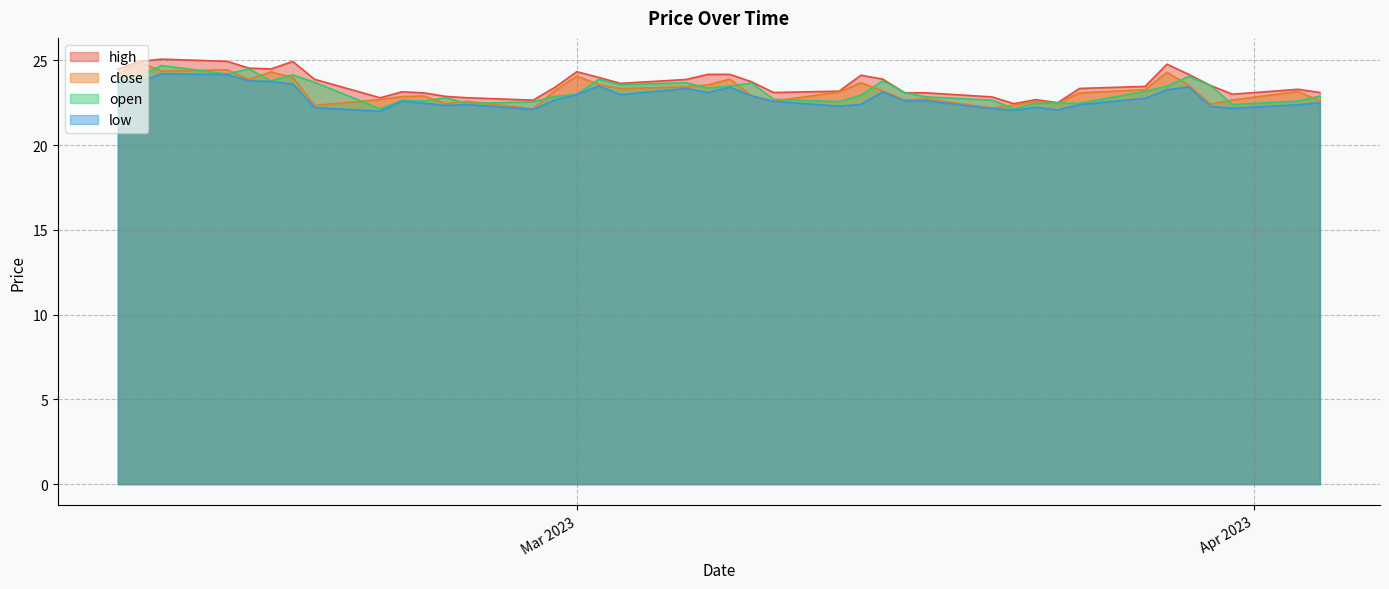

Reading left to right, transcribe all the data shown in this chart.

high: 2023-04-04=23.1	2023-04-03=23.3	2023-03-31=23.0	2023-03-30=23.5	2023-03-29=24.2	2023-03-28=24.8	2023-03-27=23.5	2023-03-24=23.4	2023-03-23=22.5	2023-03-22=22.7	2023-03-21=22.4	2023-03-20=22.9	2023-03-17=23.1	2023-03-16=23.1	2023-03-15=23.9	2023-03-14=24.1	2023-03-13=23.2	2023-03-10=23.1	2023-03-09=23.7	2023-03-08=24.2	2023-03-07=24.2	2023-03-06=23.9	2023-03-03=23.6	2023-03-02=24.0	2023-03-01=24.3	2023-02-28=23.4	2023-02-27=22.7	2023-02-24=22.8	2023-02-23=22.9	2023-02-22=23.1	2023-02-21=23.1	2023-02-20=22.8	2023-02-17=23.9	2023-02-16=24.9	2023-02-15=24.5	2023-02-14=24.6	2023-02-13=24.9	2023-02-10=25.1	2023-02-09=24.9	2023-02-08=24.5
close: 2023-04-04=22.6	2023-04-03=23.2	2023-03-31=22.7	2023-03-30=22.4	2023-03-29=23.5	2023-03-28=24.3	2023-03-27=23.3	2023-03-24=23.1	2023-03-23=22.5	2023-03-22=22.6	2023-03-21=22.4	2023-03-20=22.2	2023-03-17=22.7	2023-03-16=22.7	2023-03-15=23.2	2023-03-14=23.7	2023-03-13=23.1	2023-03-10=22.6	2023-03-09=22.9	2023-03-08=23.9	2023-03-07=23.6	2023-03-06=23.4	2023-03-03=23.3	2023-03-02=23.6	2023-03-01=24.1	2023-02-28=23.2	2023-02-27=22.1	2023-02-24=22.6	2023-02-23=22.5	2023-02-22=22.9	2023-02-21=22.9	2023-02-20=22.7	2023-02-17=22.4	2023-02-16=24.0	2023-02-15=24.3	2023-02-14=23.9	2023-02-13=24.4	2023-02-10=24.4	2023-02-09=24.9	2023-02-08=24.2
open: 2023-04-04=22.9	2023-04-03=22.6	2023-03-31=22.4	2023-03-30=23.5	2023-03-29=24.1	2023-03-28=23.5	2023-03-27=23.2	2023-03-24=22.5	2023-03-23=22.5	2023-03-22=22.5	2023-03-21=22.2	2023-03-20=22.7	2023-03-17=22.9	2023-03-16=23.1	2023-03-15=23.8	2023-03-14=22.9	2023-03-13=22.6	2023-03-10=22.7	2023-03-09=23.7	2023-03-08=23.5	2023-03-07=23.4	2023-03-06=23.7	2023-03-03=23.6	2023-03-02=23.9	2023-03-01=23.0	2023-02-28=22.9	2023-02-27=22.6	2023-02-24=22.5	2023-02-23=22.8	2023-02-22=22.6	2023-02-21=22.6	2023-02-20=22.1	2023-02-17=23.7	2023-02-16=24.1	2023-02-15=23.8	2023-02-14=24.5	2023-02-13=24.2	2023-02-10=24.7	2023-02-09=24.1	2023-02-08=24.0
low: 2023-04-04=22.5	2023-04-03=22.4	2023-03-31=22.2	2023-03-30=22.3	2023-03-29=23.4	2023-03-28=23.3	2023-03-27=22.8	2023-03-24=22.4	2023-03-23=22.1	2023-03-22=22.2	2023-03-21=22.1	2023-03-20=22.2	2023-03-17=22.6	2023-03-16=22.6	2023-03-15=23.1	2023-03-14=22.4	2023-03-13=22.3	2023-03-10=22.6	2023-03-09=22.9	2023-03-08=23.4	2023-03-07=23.1	2023-03-06=23.4	2023-03-03=23.0	2023-03-02=23.5	2023-03-01=23.0	2023-02-28=22.7	2023-02-27=22.1	2023-02-24=22.4	2023-02-23=22.4	2023-02-22=22.5	2023-02-21=22.6	2023-02-20=22.0	2023-02-17=22.2	2023-02-16=23.6	2023-02-15=23.8	2023-02-14=23.8	2023-02-13=24.2	2023-02-10=24.2	2023-02-09=23.8	2023-02-08=23.7